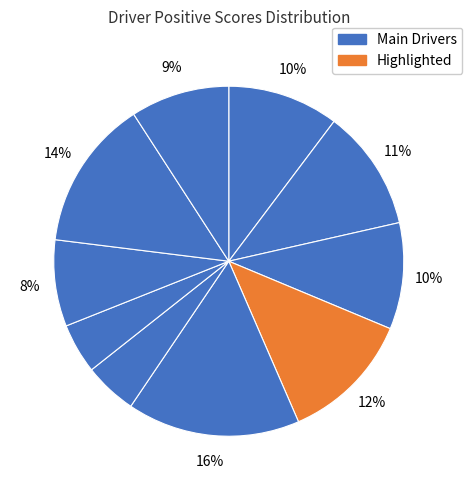

Is there a majority slice in this chart?

No